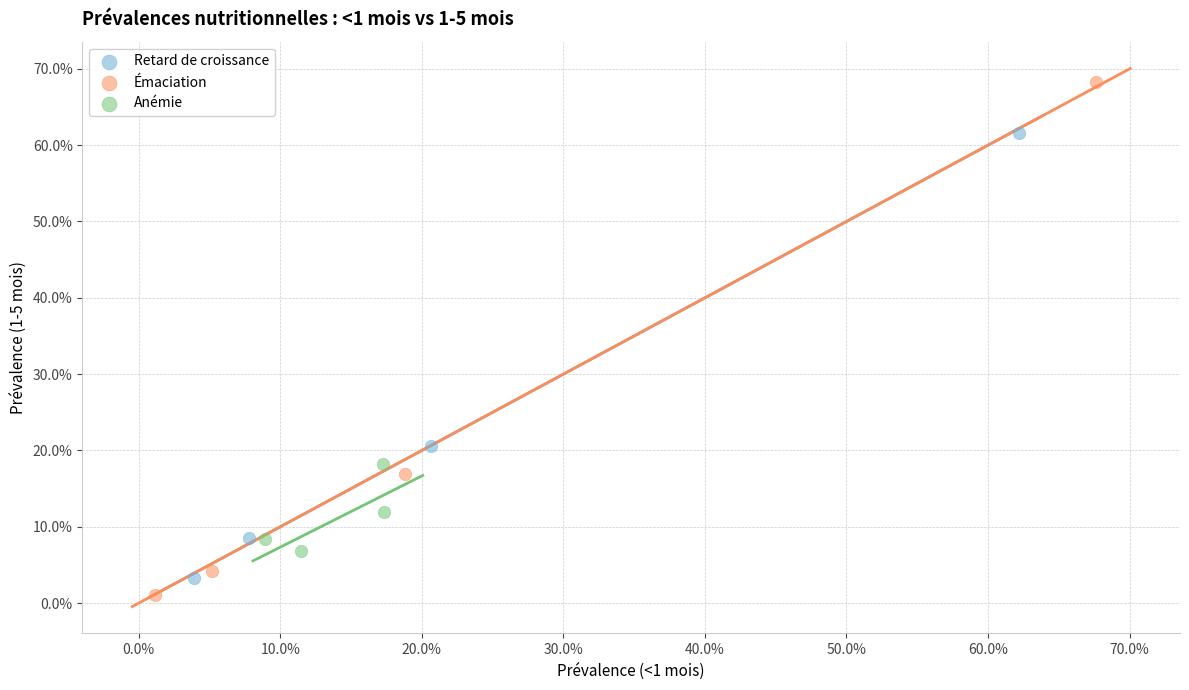

What are all the series names shown in the legend?

Retard de croissance, Émaciation, Anémie